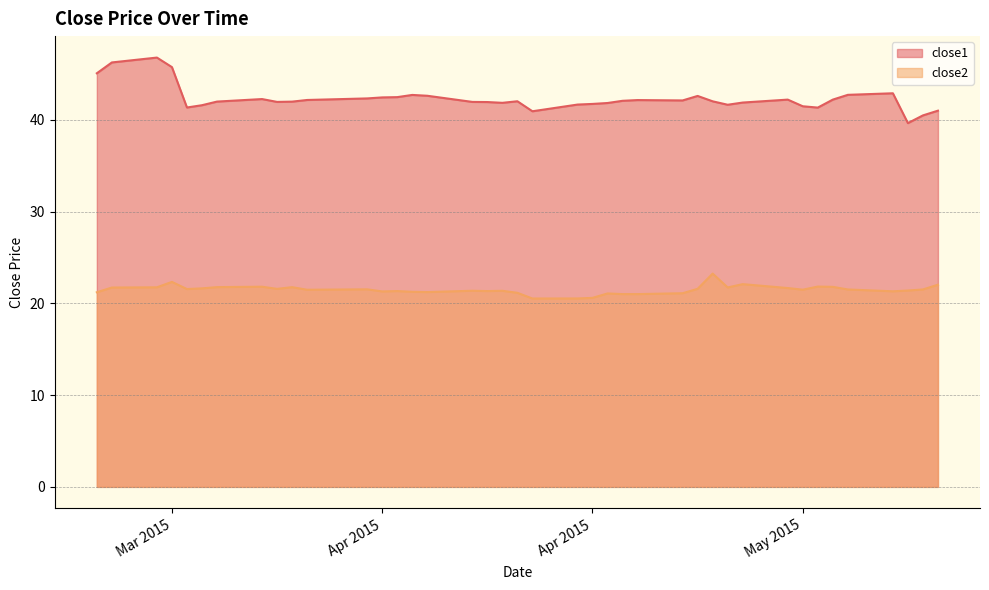

What is the value of the close1 point at the 18th from the left?

41.9